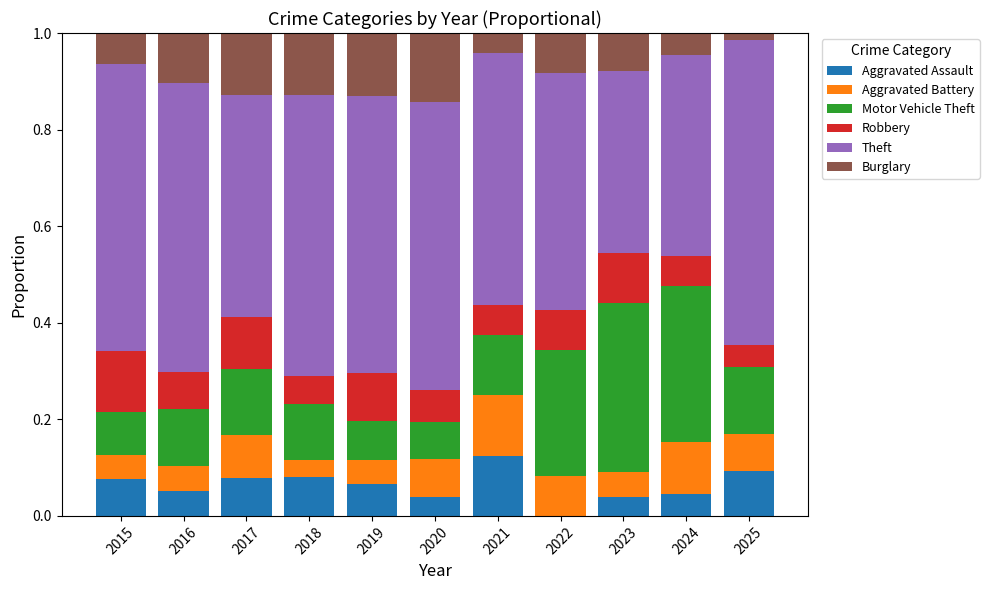

What is the sum of all Aggravated Assault values?

0.7